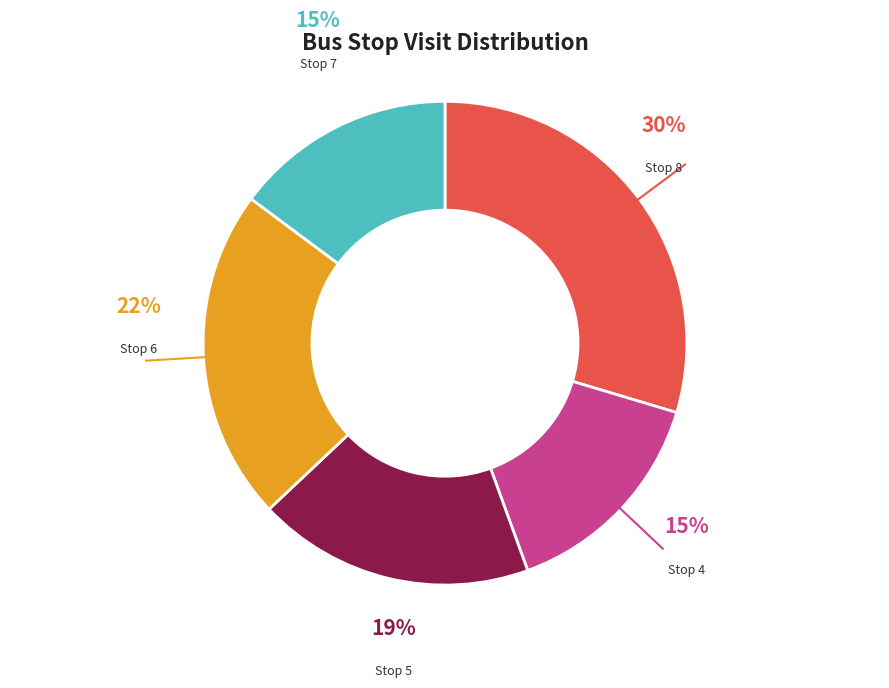

To the nearest percent, what is the difference between the largest and smallest slice percentages?

15%